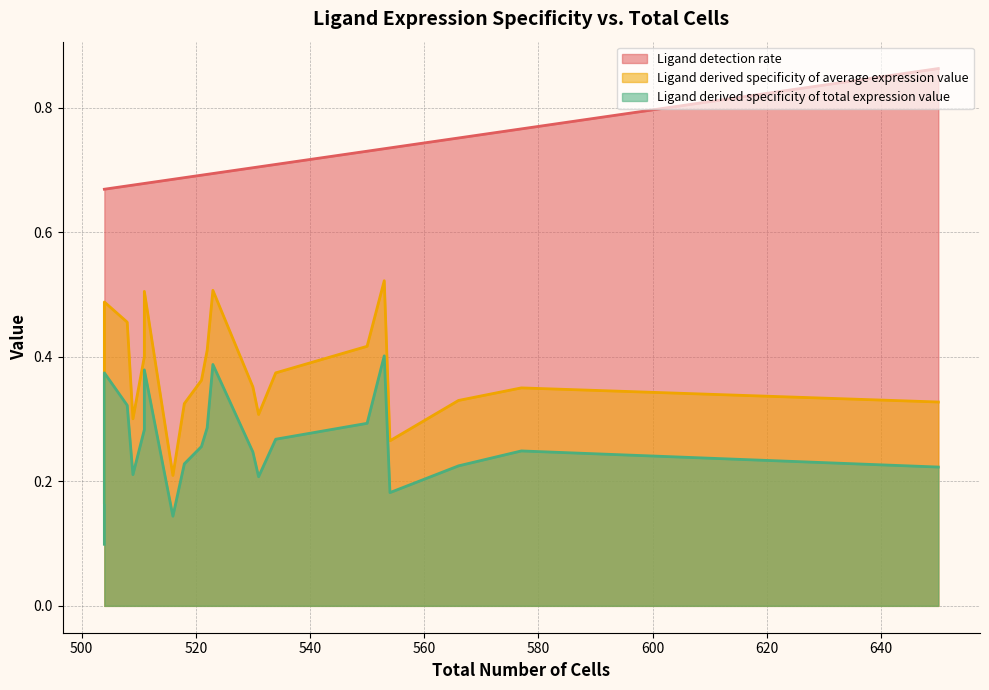

True or false: Ligand detection rate and Ligand derived specificity of average expression value intersect in this chart.

False